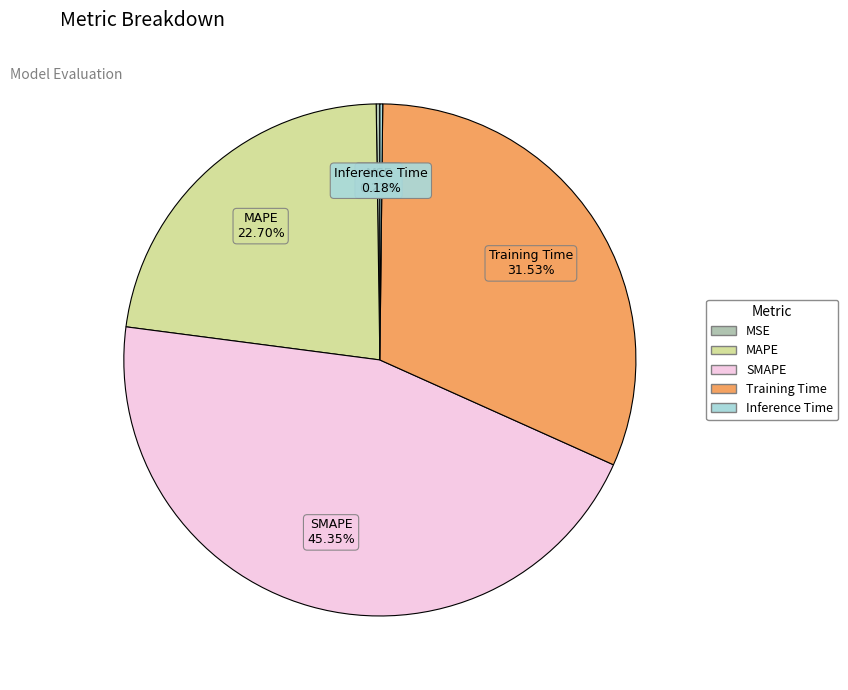

What percentage is the SMAPE slice, to the nearest percent?

45%